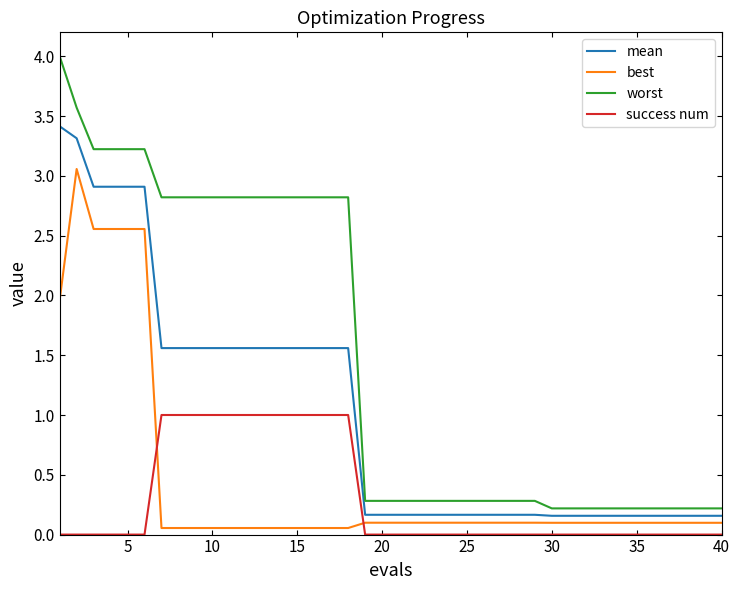

Which series has the widest spread of values?

worst